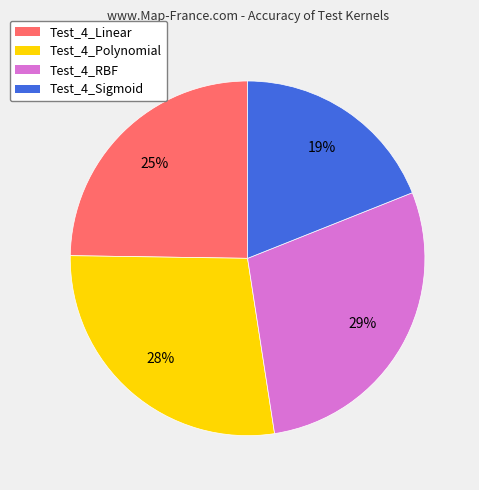

What is the smallest slice in the pie chart?

Test_4_Sigmoid